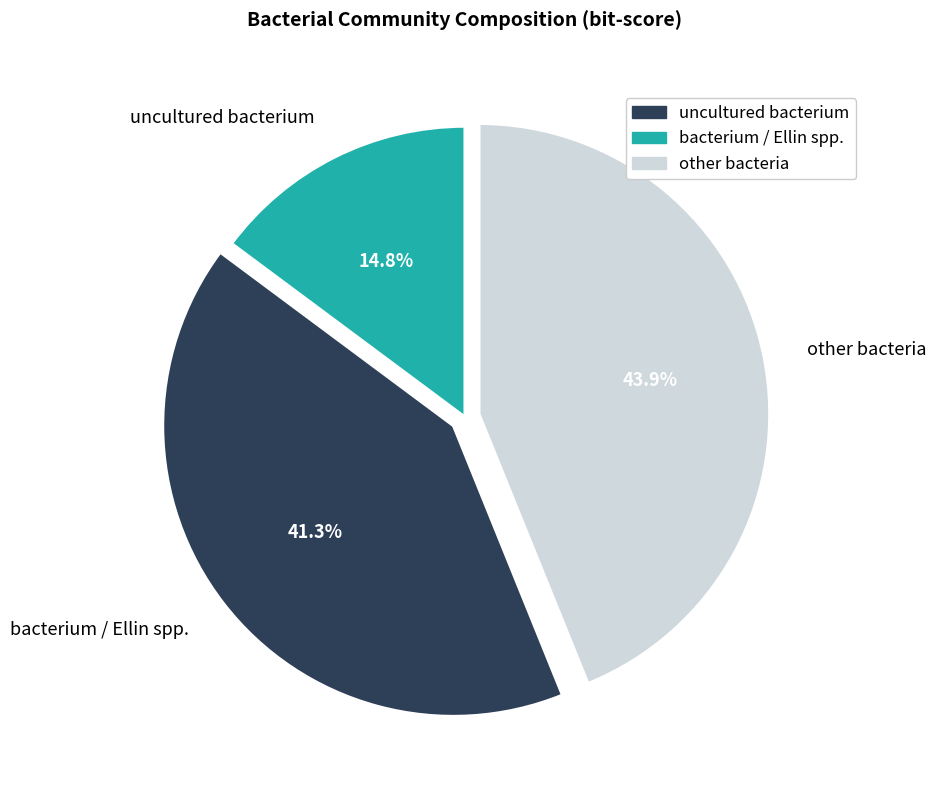

Does any single category account for the majority?

No